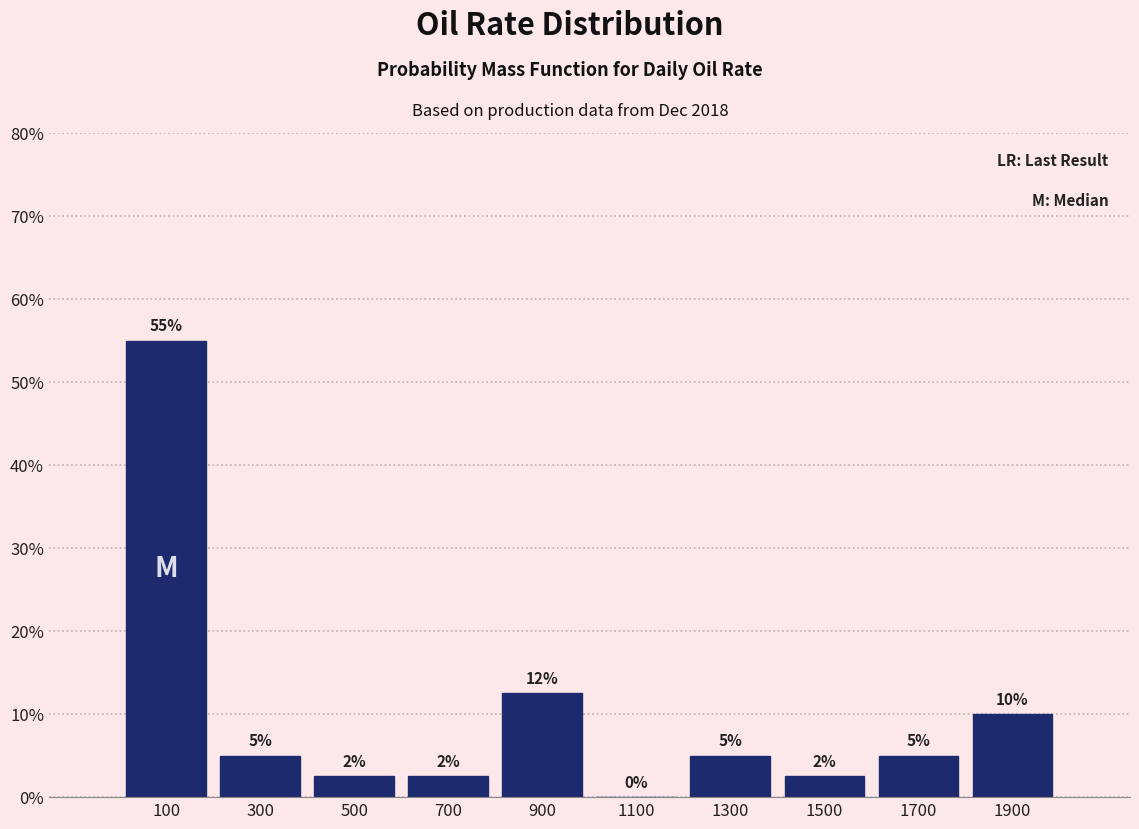

Which range on the x-axis has the tallest bar?

0 to 200